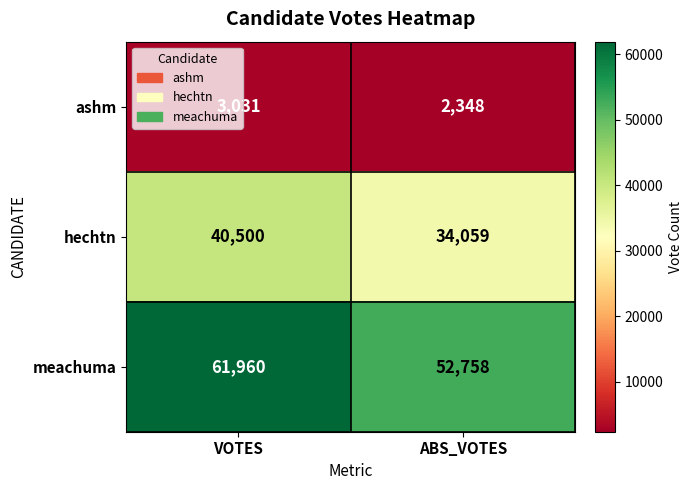

At ABS_VOTES, list the series in order from largest to smallest.

meachuma, hechtn, ashm